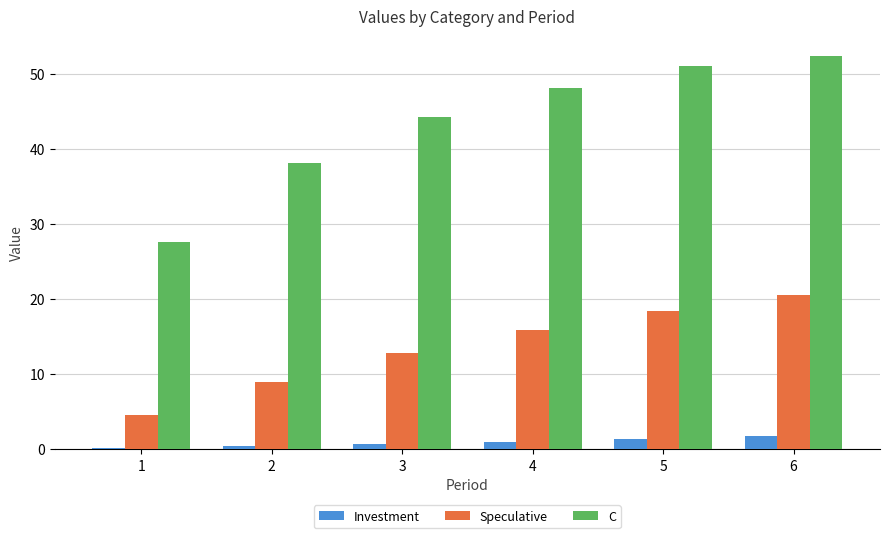

The Speculative series shows 8.9 at 2. True or false?

True